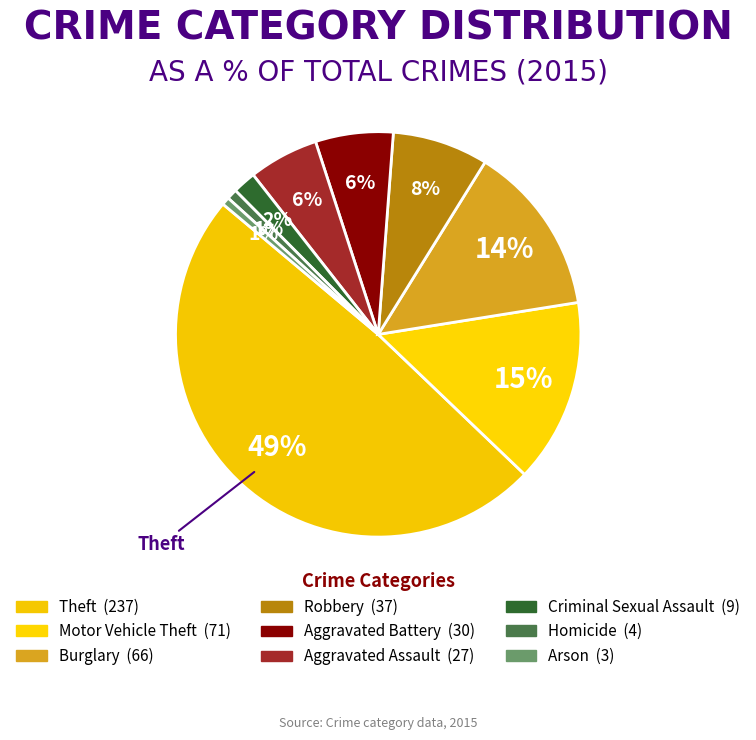

What percentage is NOT represented by Robbery?

92.4%